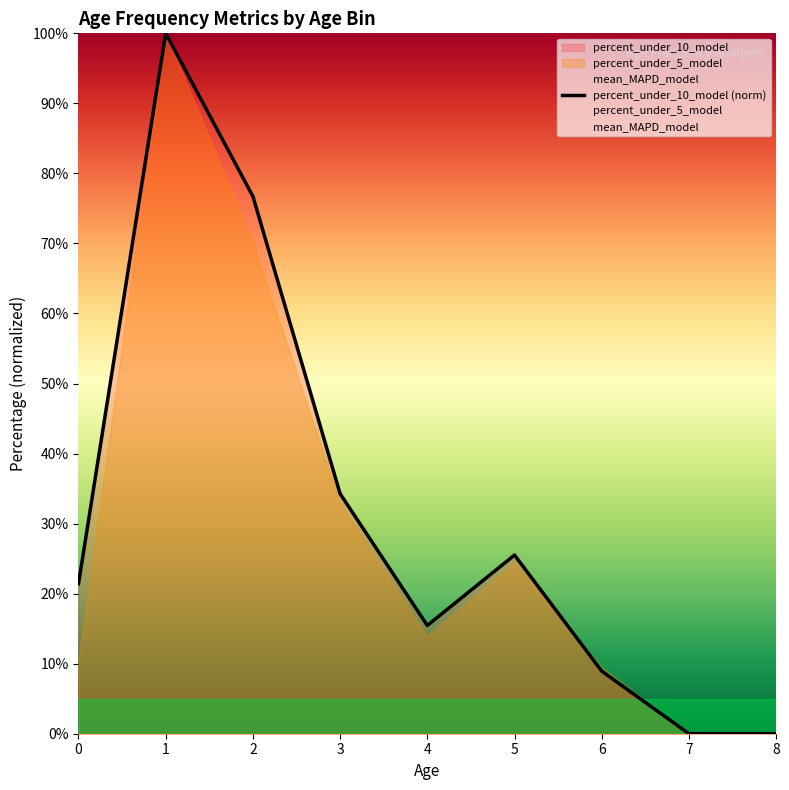

Where is the data nearest to the value 50?

3